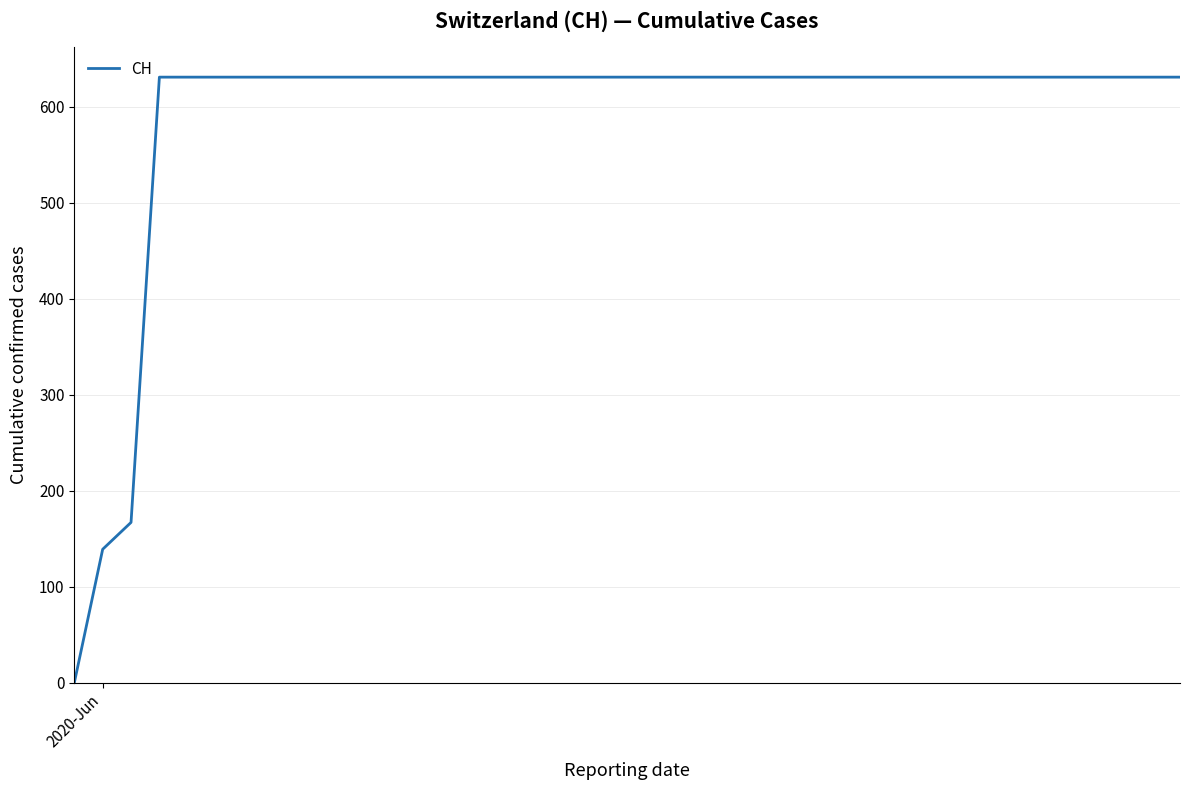

What is the maximum value shown in the chart?

631